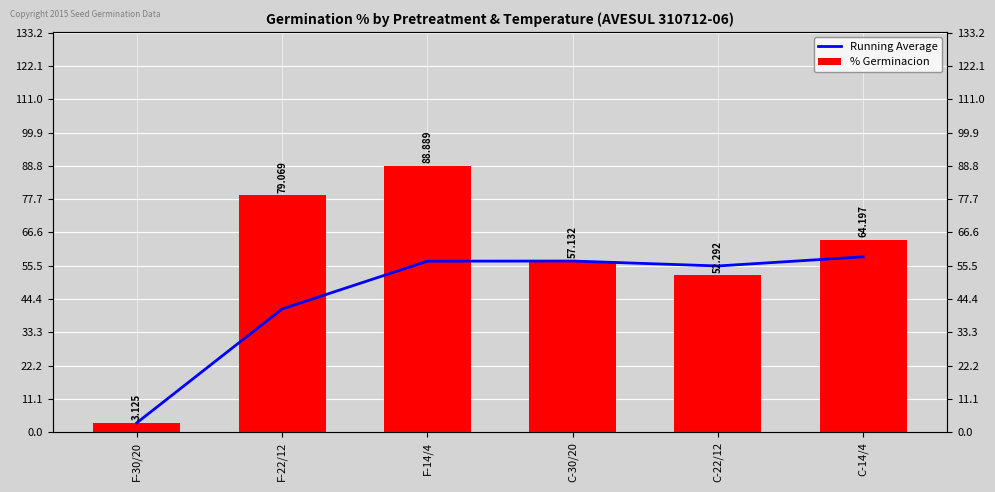

What are all the series names shown in the legend?

Running Average, % Germinacion